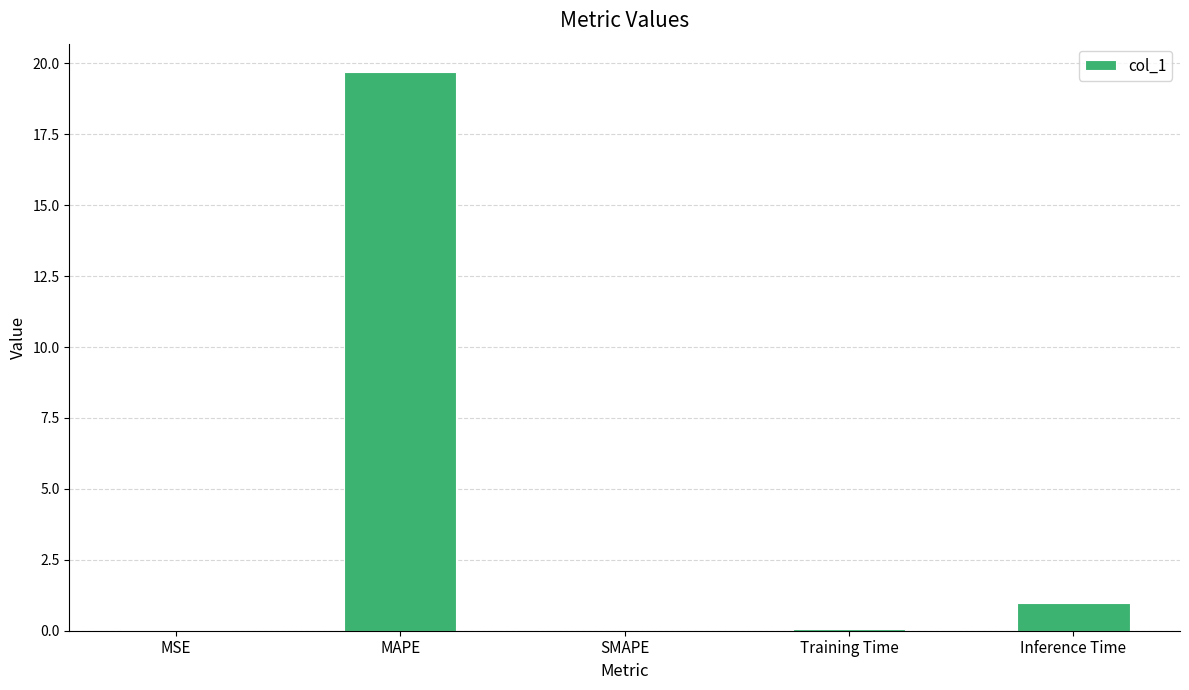

At which label is the value closest to 9?

Inference Time